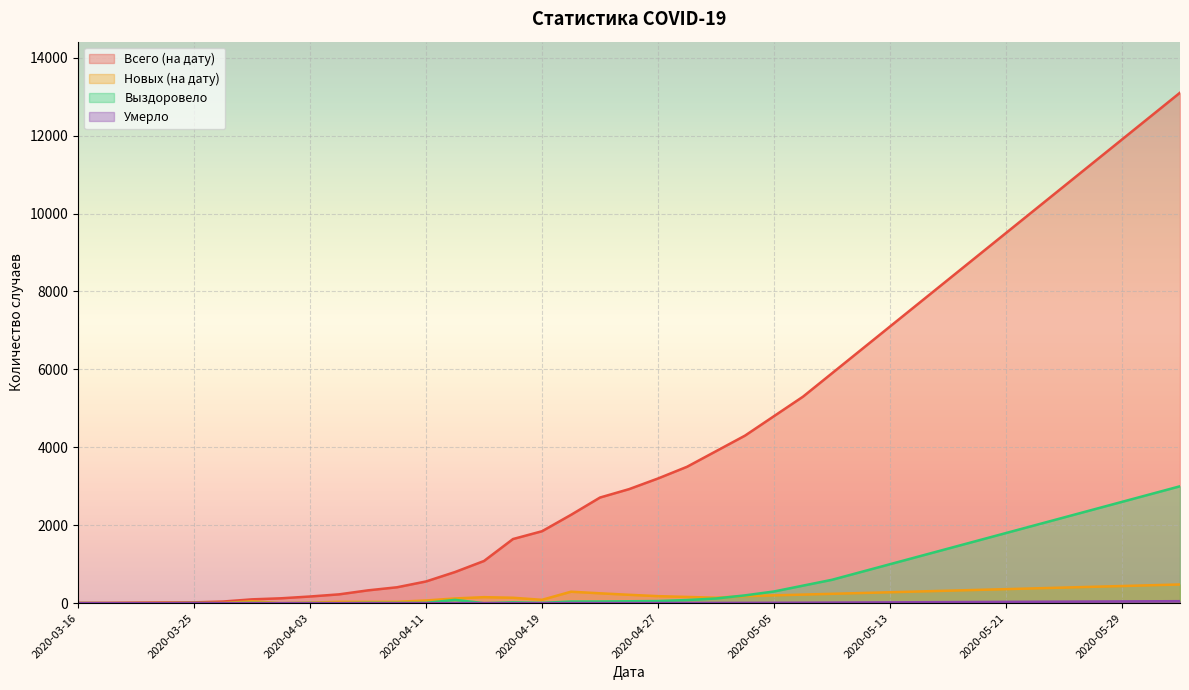

At which category is the sum across all series the highest?

2020-06-02